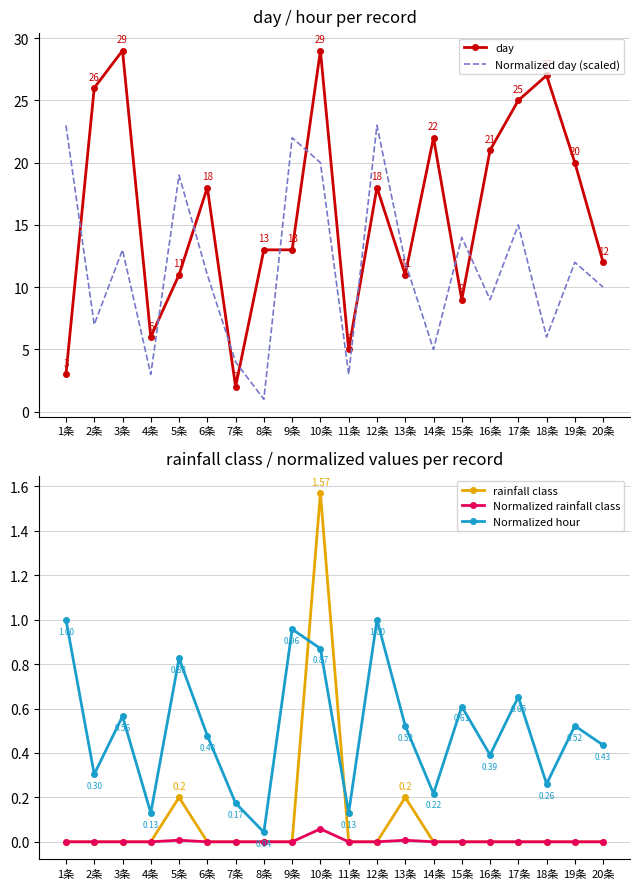

True or false: Normalized day (scaled) and Normalized rainfall class intersect in this chart.

False